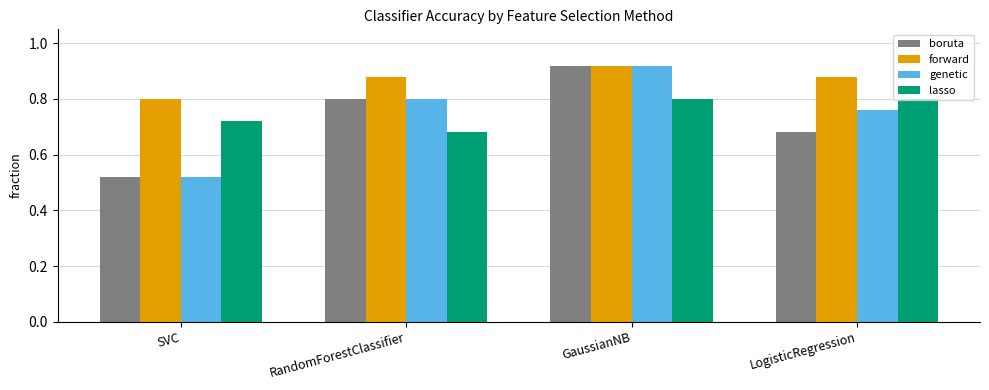

What is the difference between the maximum and minimum values in the boruta series?

0.4